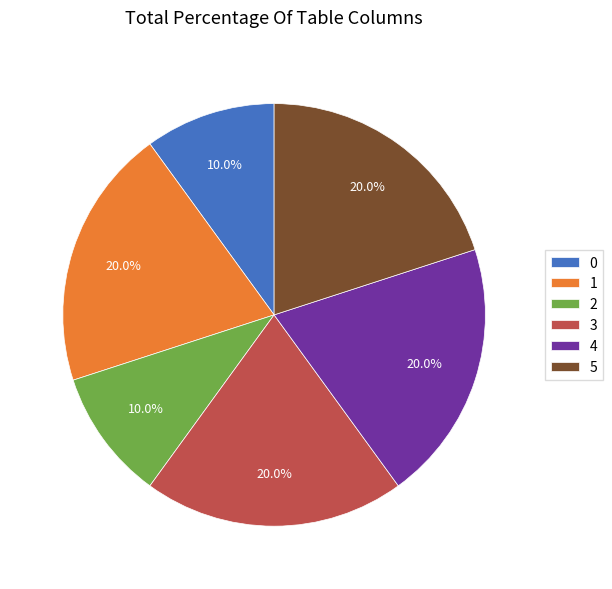

Approximately how many times larger is the value at 0 compared to 5?

0.5